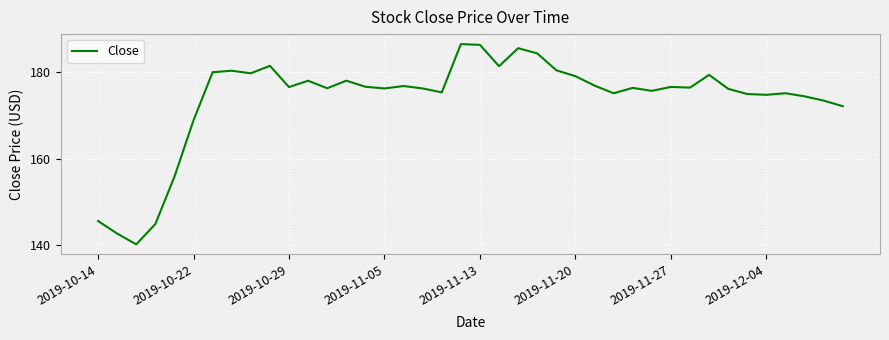

What is the minimum value shown in the chart?

140.1